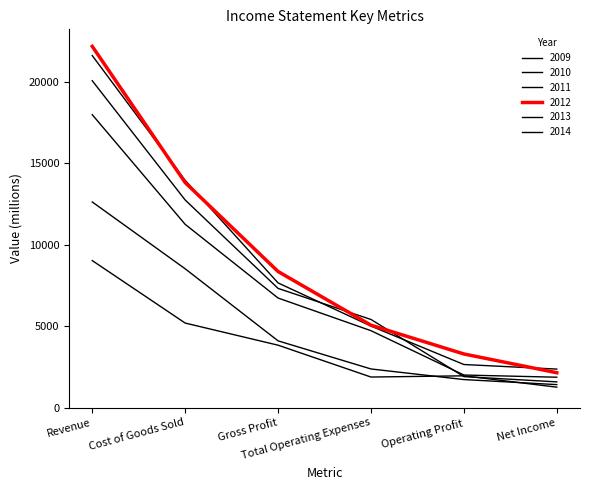

Reading right to left, extract all data points from this chart.

2009: 1259	1955	1880	3835	5193	9028
2010: 1415	1725	2376	4101	8524	12625
2011: 2368	2649	5008	7657	13952	21609
2012: 2144	3296	5062	8357	13817	22174
2013: 1583	1907	5413	7320	12746	20066
2014: 1869	2004	4725	6729	11252	17981